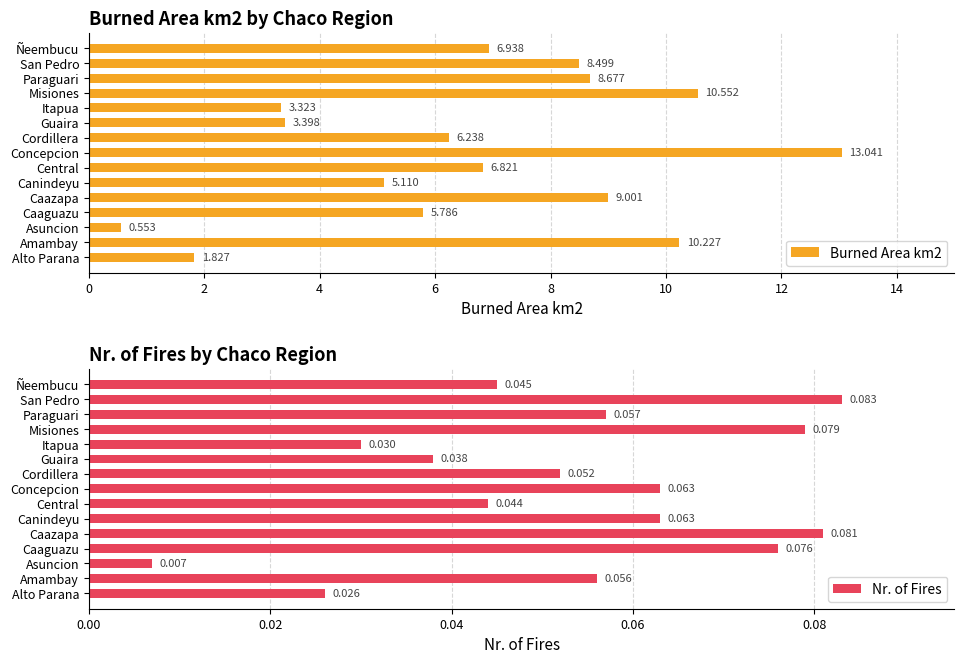

List the series in order of their peak value, lowest first.

Nr. of Fires, Burned Area km2